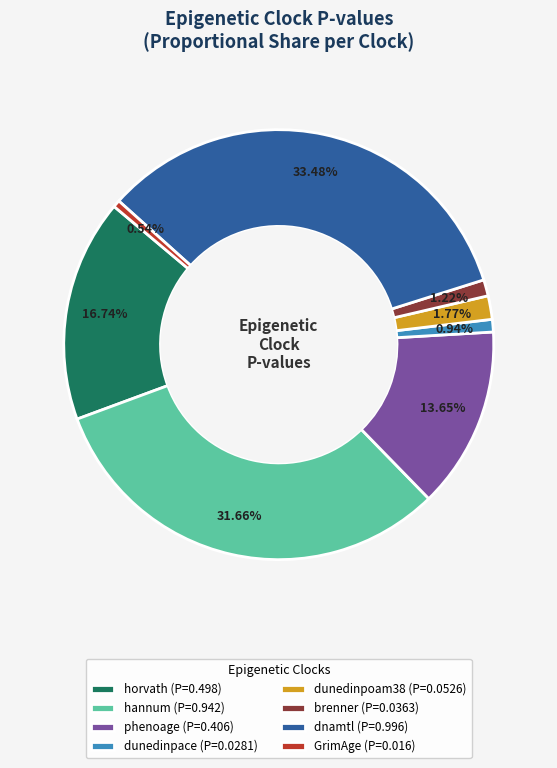

Is it true that GrimAge is 9% of the pie?

False